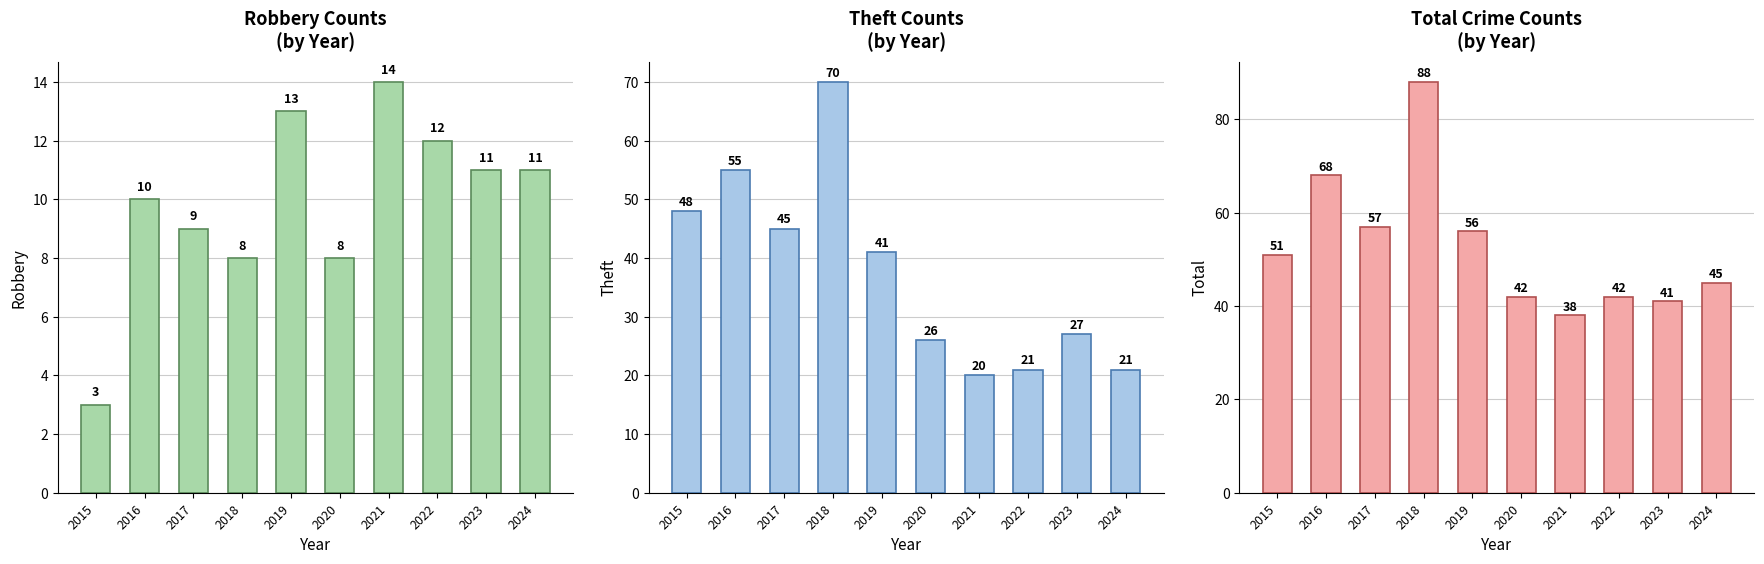

Which series has the widest spread of values?

Theft